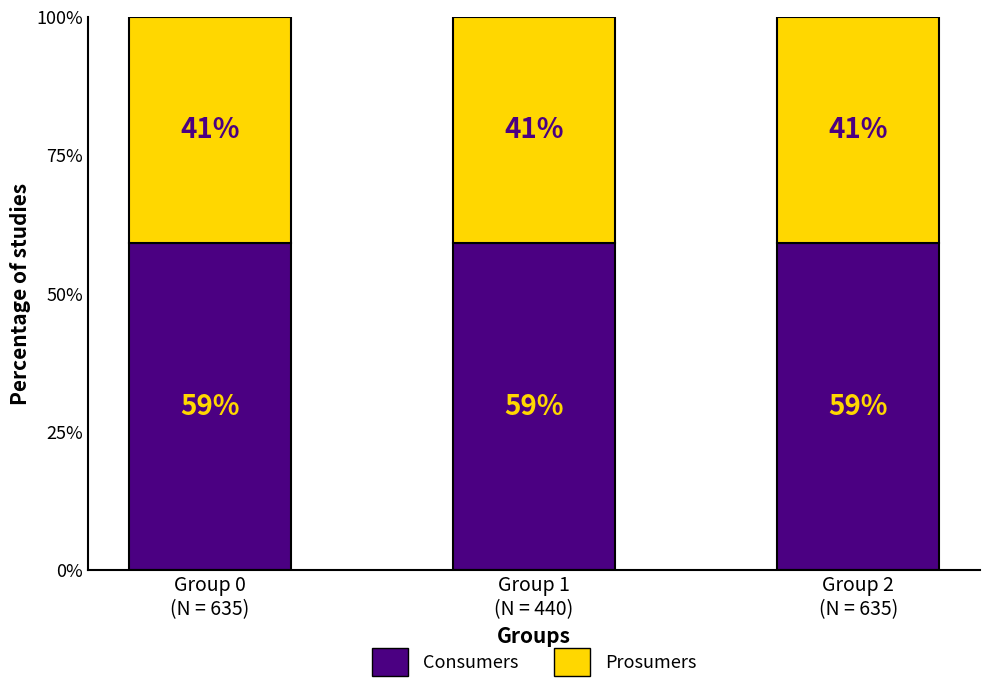

What is the minimum value for Consumers?

59.1